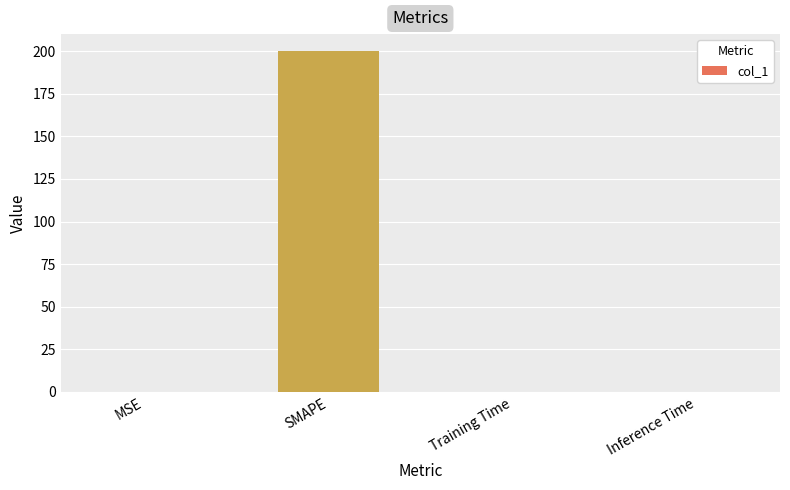

Is it true that the value at MSE is 0.1?

True